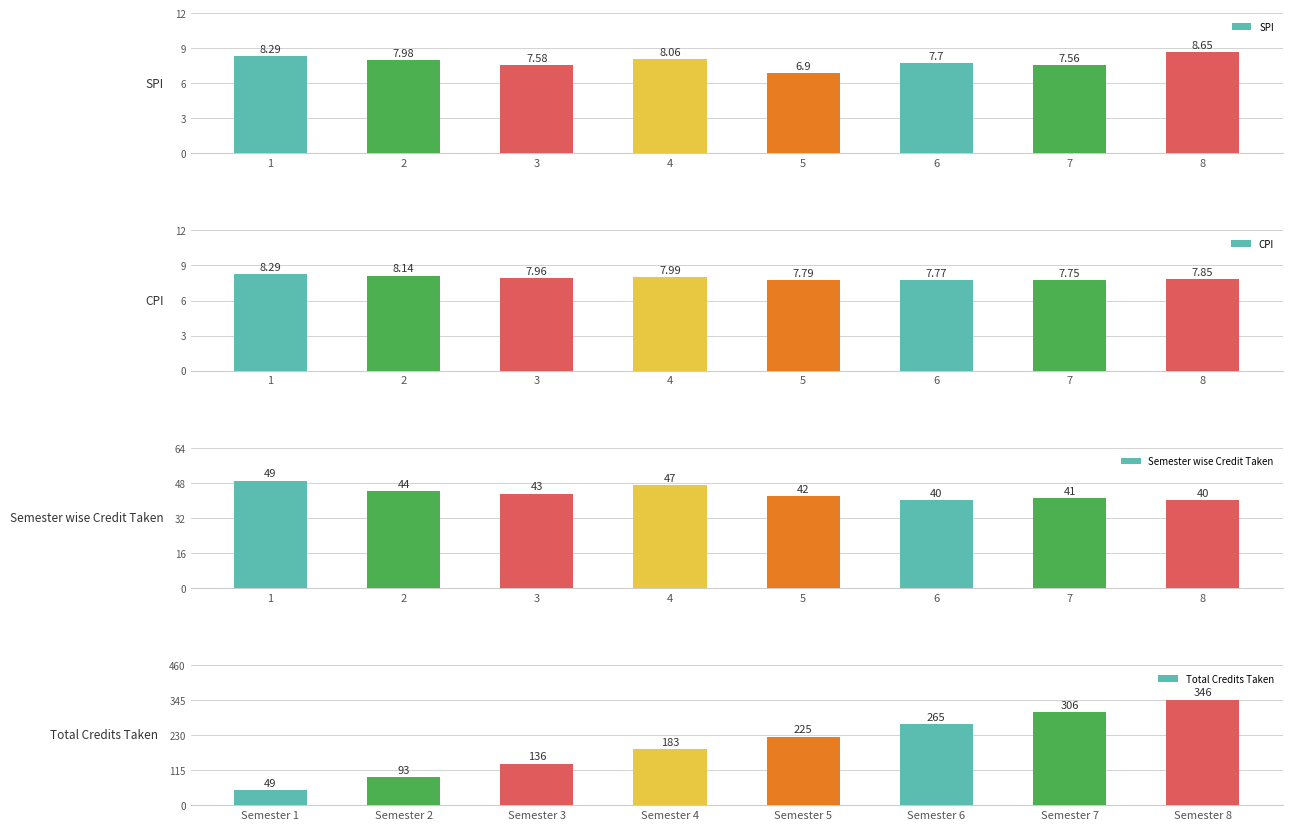

Reading left to right, extract all data points from this chart.

SPI: 8.3	8.0	7.6	8.1	6.9	7.7	7.6	8.7
CPI: 8.3	8.1	8.0	8.0	7.8	7.8	7.8	7.8
Semester wise Credit Taken: 49.0	44.0	43.0	47.0	42.0	40.0	41.0	40.0
Total Credits Taken: 49.0	93.0	136.0	183.0	225.0	265.0	306.0	346.0